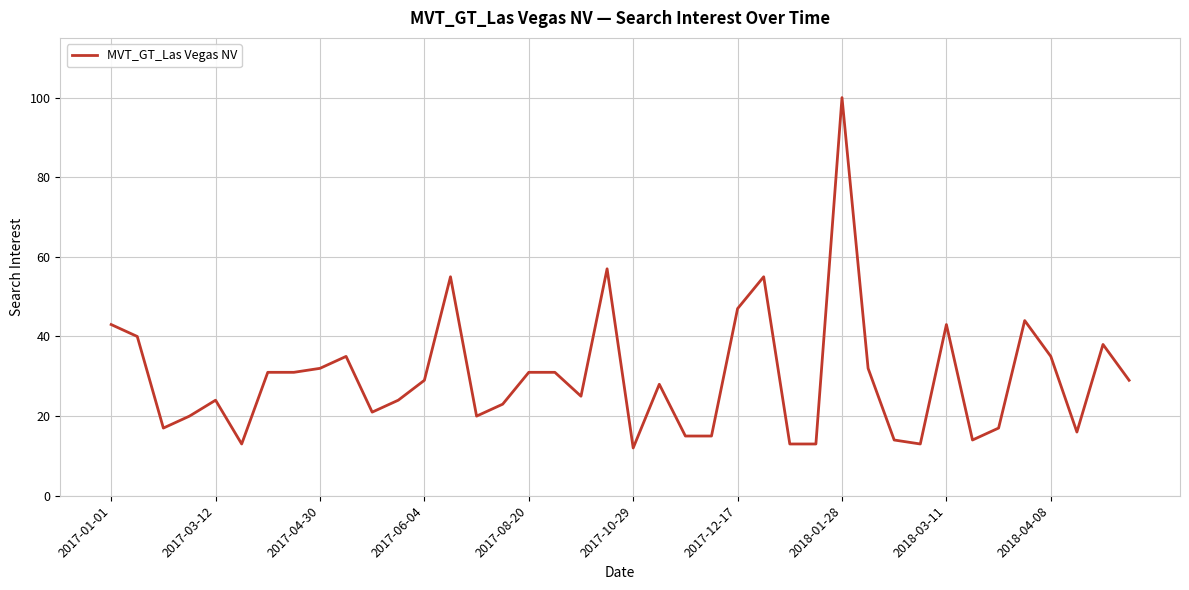

True or false: the data has more than 0 interior local peaks.

True